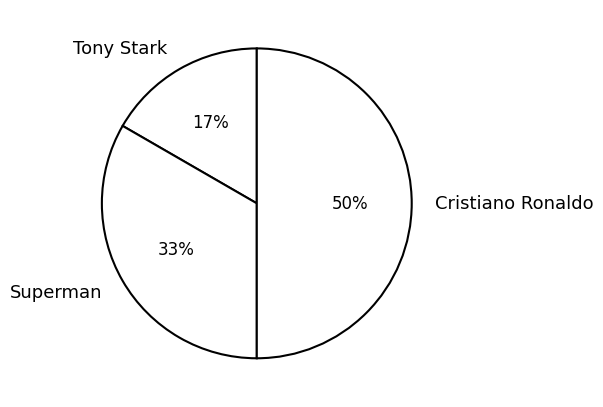

Combined, do Cristiano Ronaldo and Tony Stark account for over 50%?

Yes